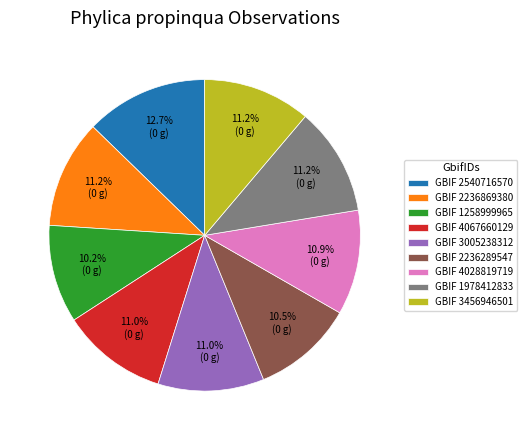

What is the largest slice in the pie chart?

GBIF 2540716570